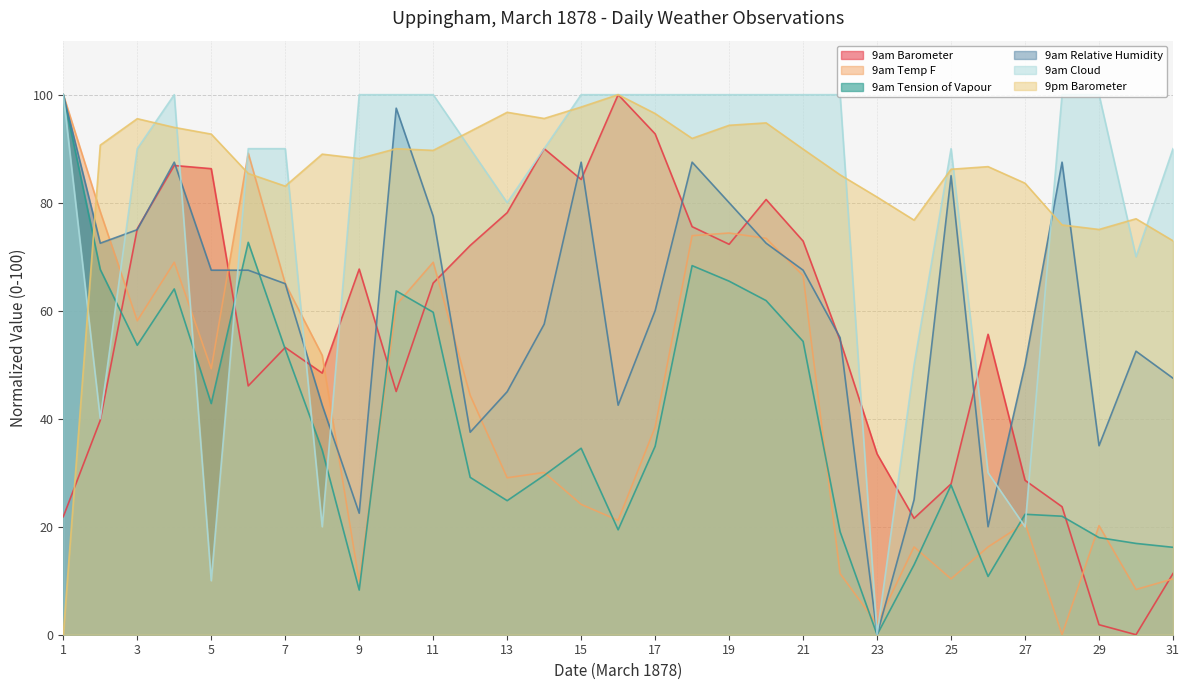

Count the number of data series in this chart.

6